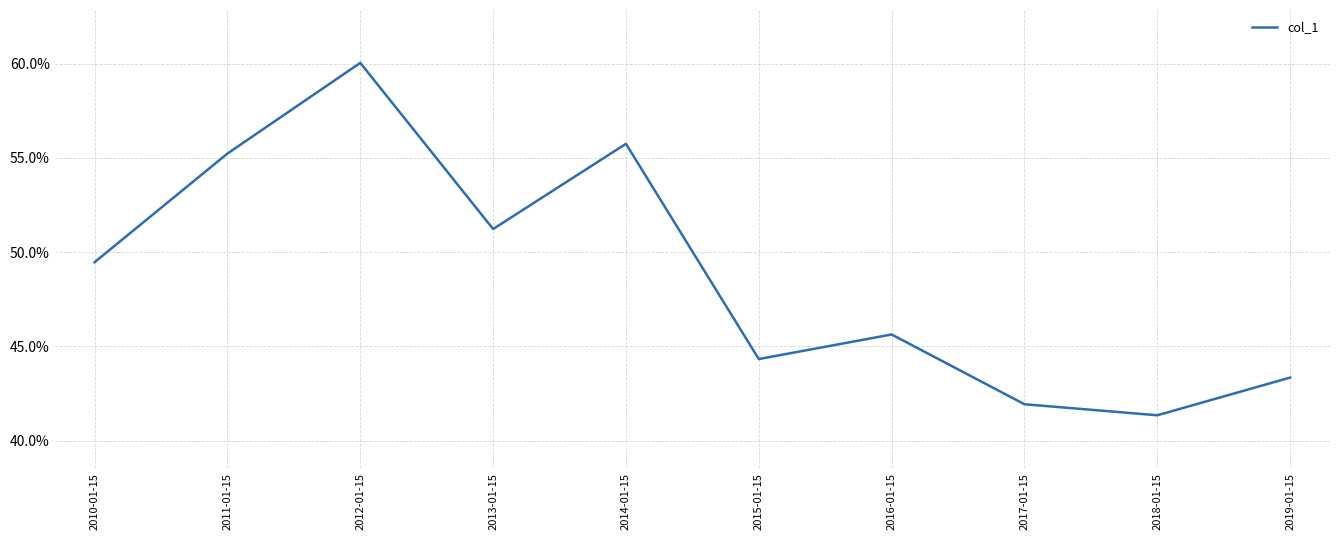

What is the label of the 5th point from the right?

2015-01-15